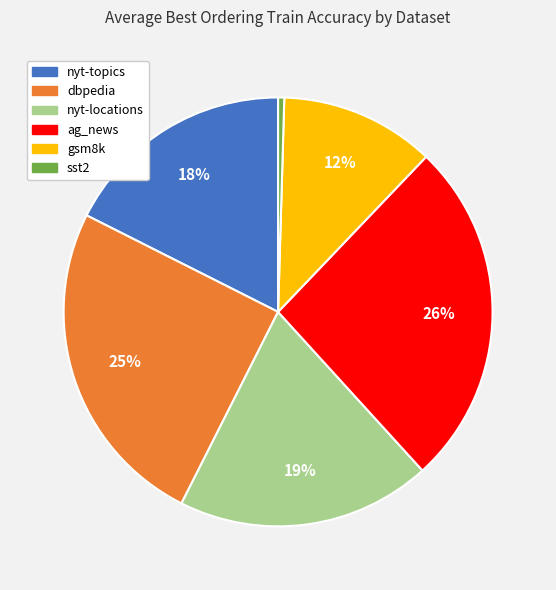

Is there any slice that represents more than half of the pie?

No